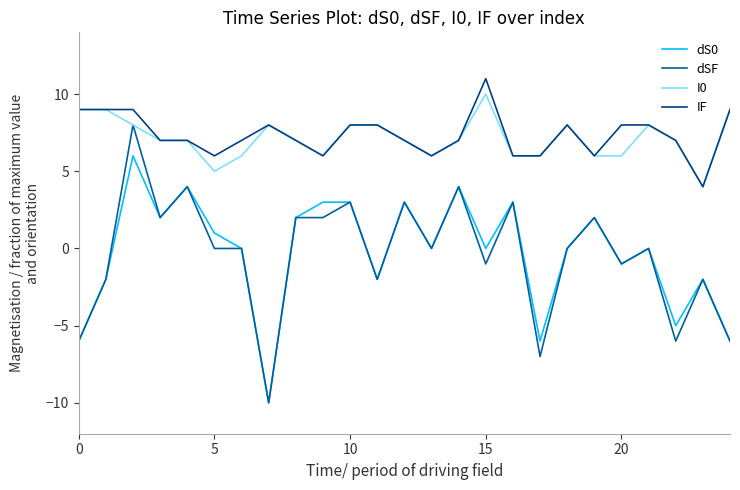

Reading left to right, what are all the values shown in this chart?

dS0: -6	-2	6	2	4	1	0	-10	2	3	3	-2	3	0	4	0	3	-6	0	2	-1	0	-5	-2	-6
dSF: -6	-2	8	2	4	0	0	-10	2	2	3	-2	3	0	4	-1	3	-7	0	2	-1	0	-6	-2	-6
I0: 9	9	8	7	7	5	6	8	7	6	8	8	7	6	7	10	6	6	8	6	6	8	7	4	9
IF: 9	9	9	7	7	6	7	8	7	6	8	8	7	6	7	11	6	6	8	6	8	8	7	4	9